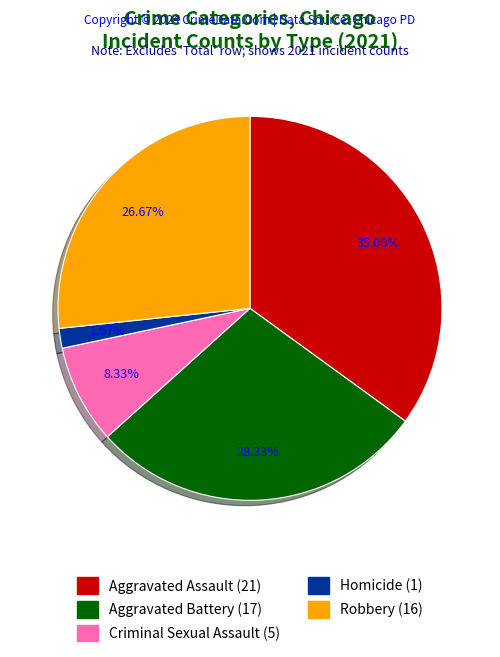

What percentage is the Criminal Sexual Assault slice, to the nearest percent?

8%